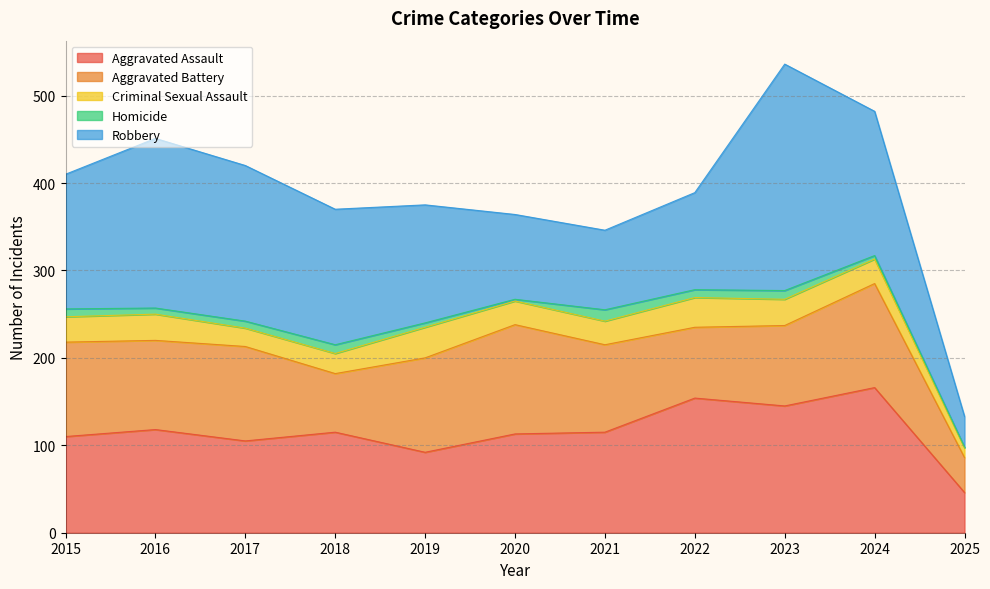

Where is the first local minimum for Homicide?

2016